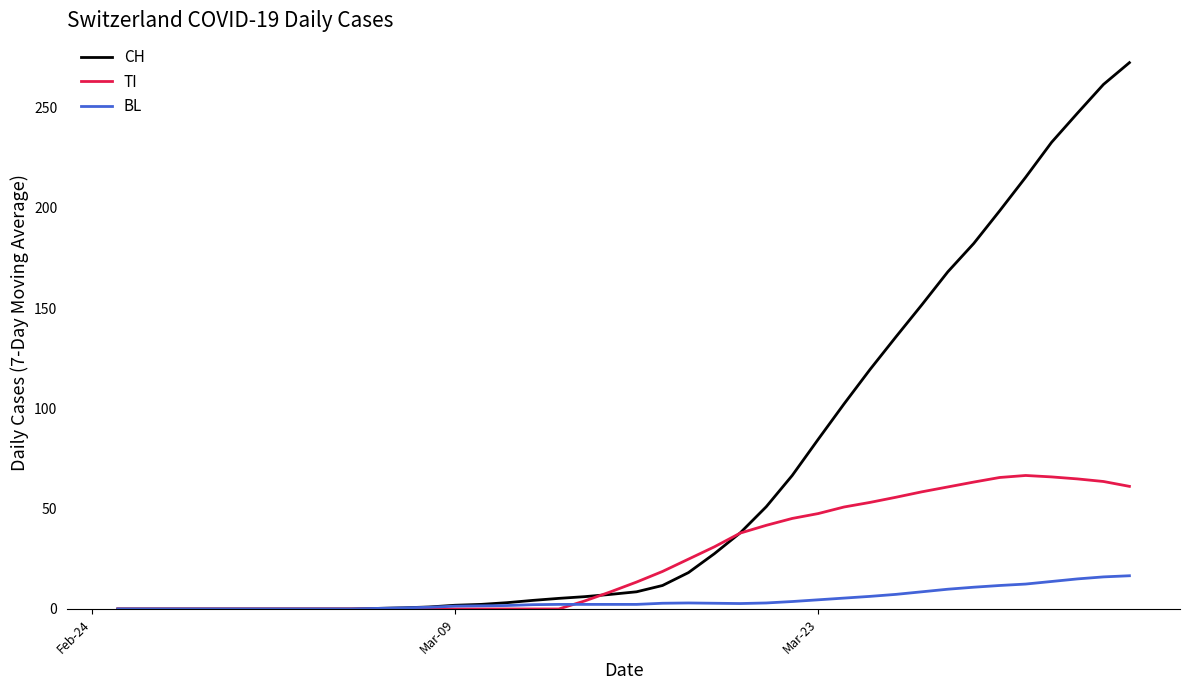

Rank the series by their maximum value, from highest to lowest.

CH, TI, BL